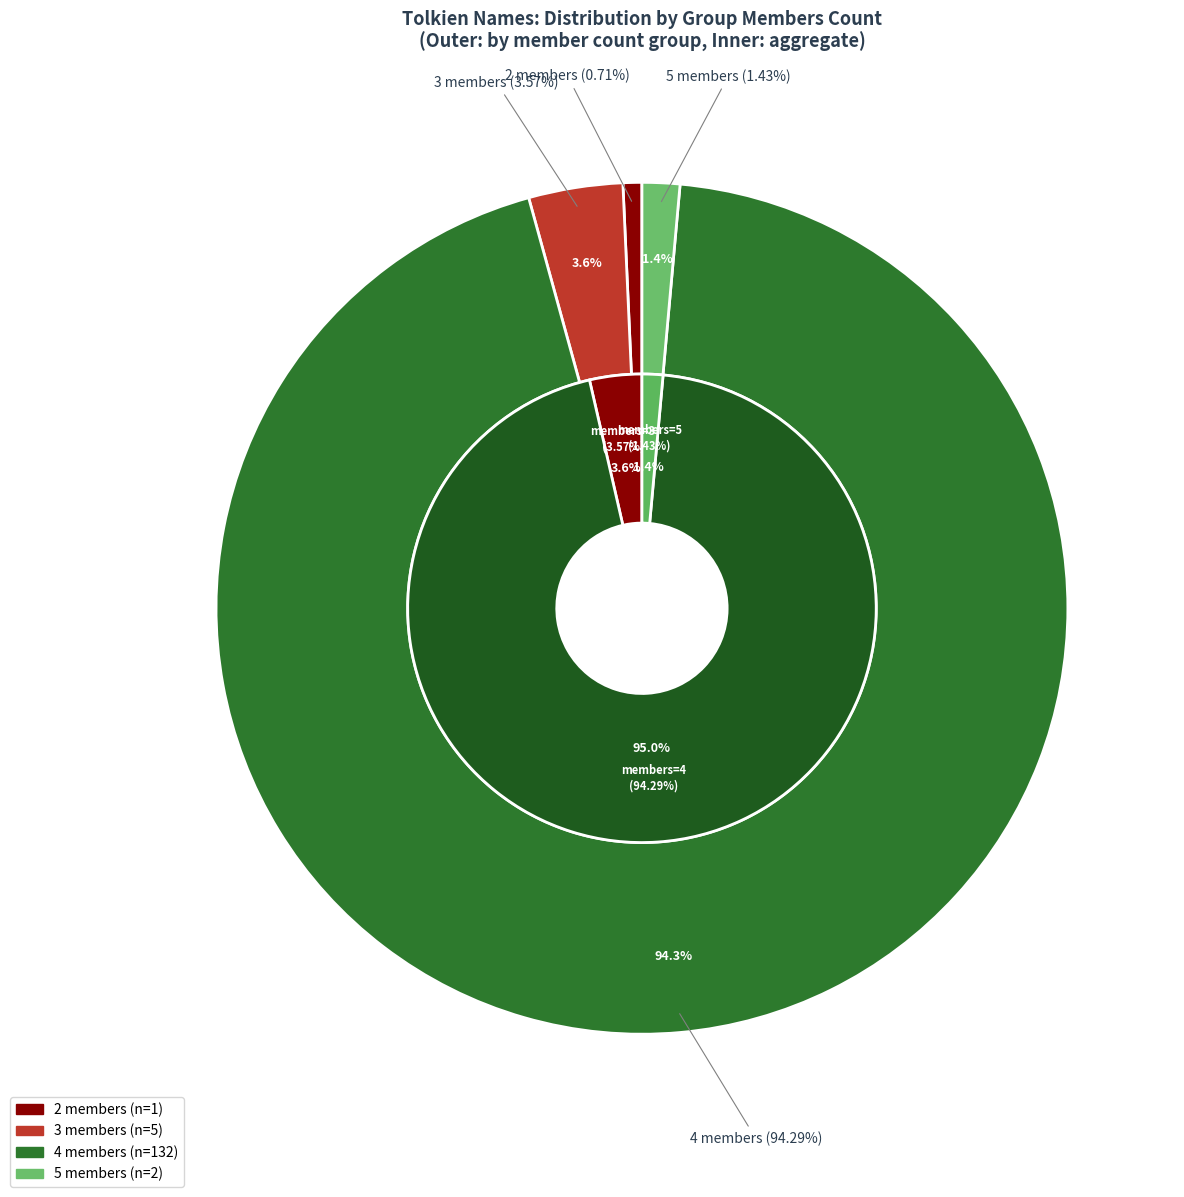

Count the number of slices in the pie.

3